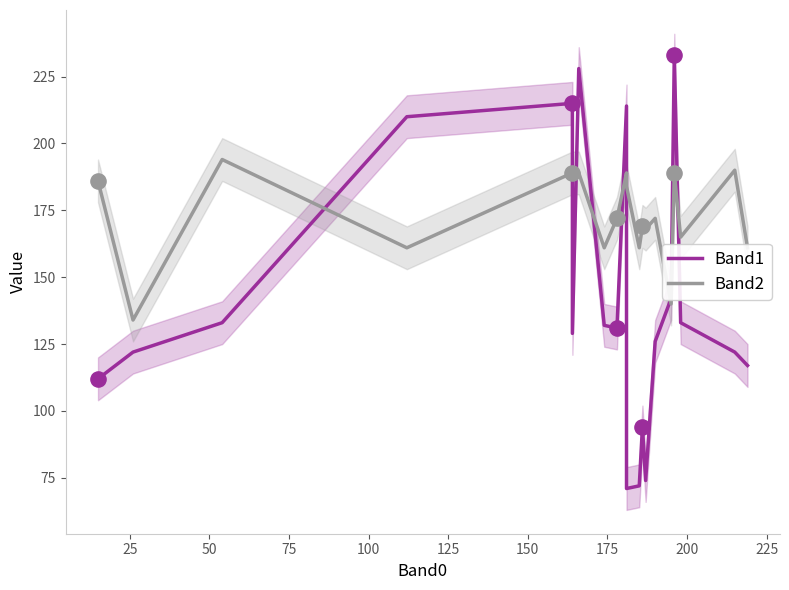

Which series has the largest Y range (max minus min)?

Band1